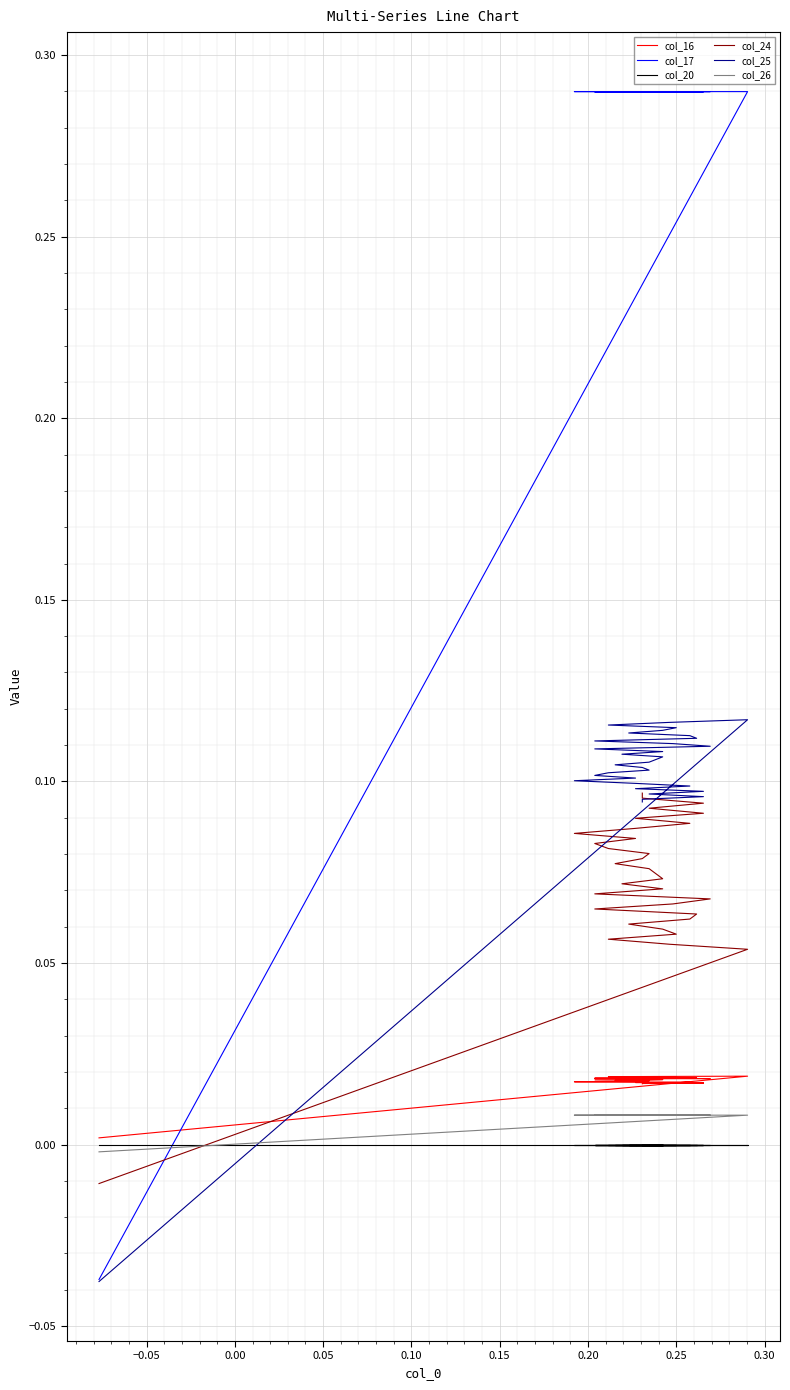

Count the col_16 values in the range 0 to 1.

33